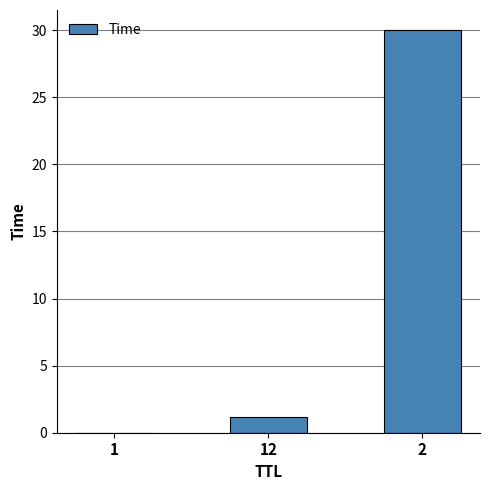

What is the approximate value at 12?

1.2